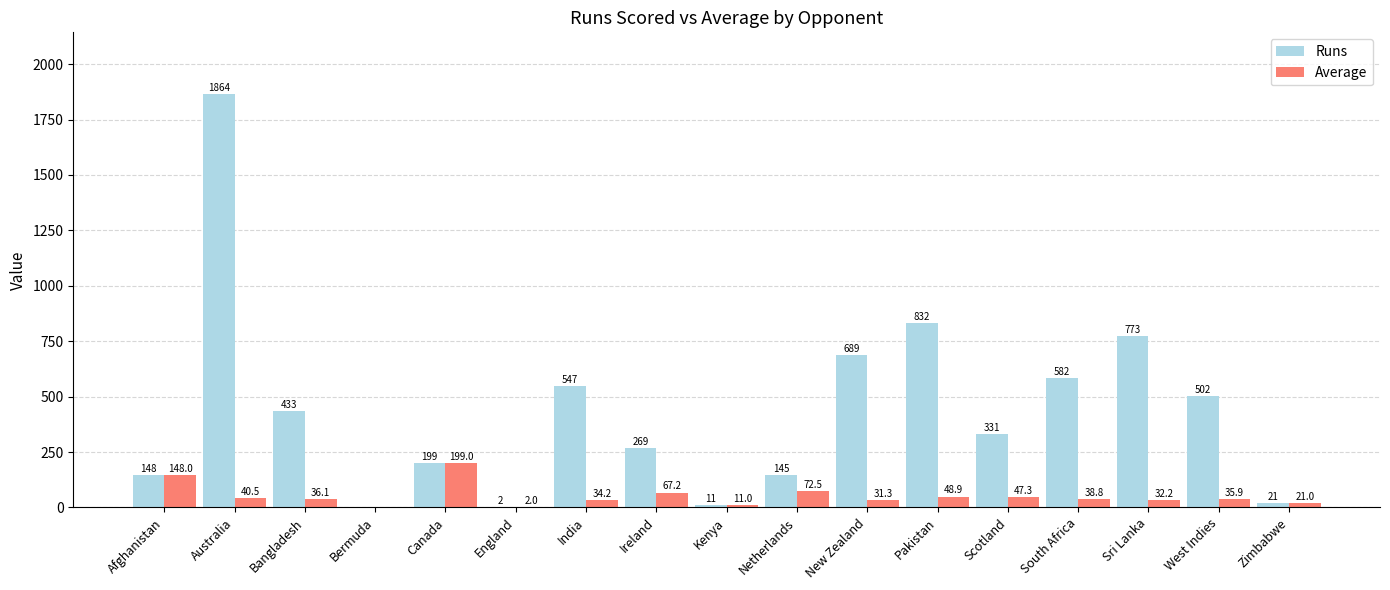

Which series changed the most between New Zealand and Zimbabwe?

Runs